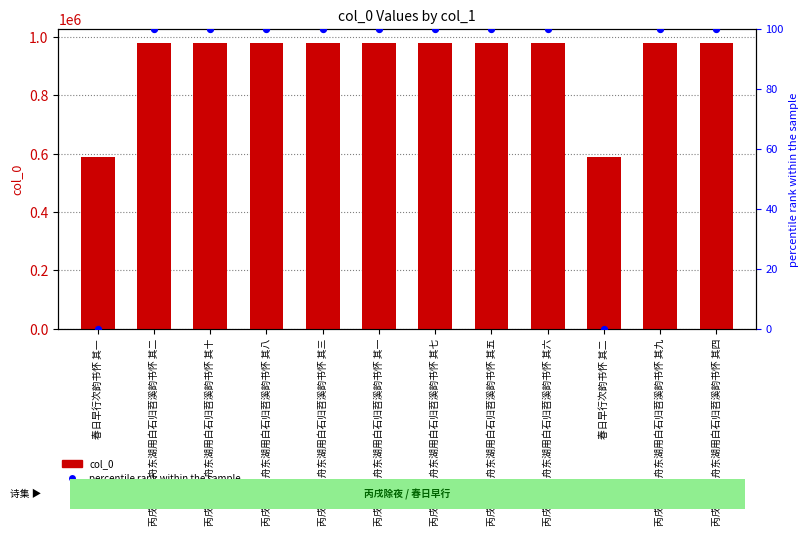

Is the value of col_0 at 丙戌除夜泊舟东湖用白石归苕溪韵书怀 其二 greater than the value of percentile rank within the sample at 丙戌除夜泊舟东湖用白石归苕溪韵书怀 其九?

Yes